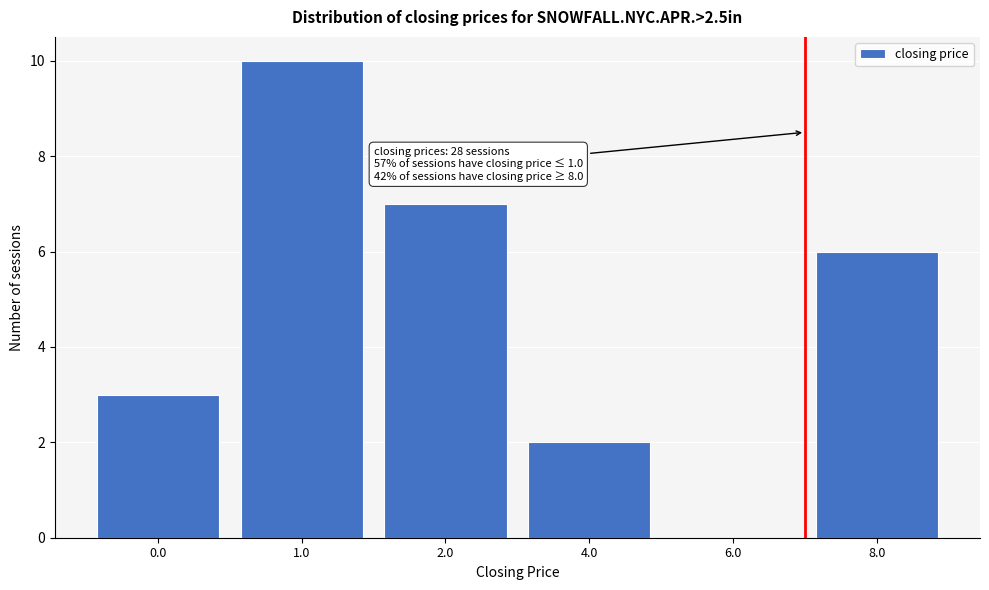

Reading right to left, list all the values displayed in this chart.

8.0=6	6.0=0	4.0=2	2.0=7	1.0=10	0.0=3